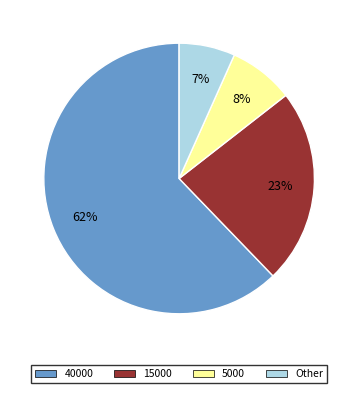

To the nearest percent, what is the average slice percentage?

25%